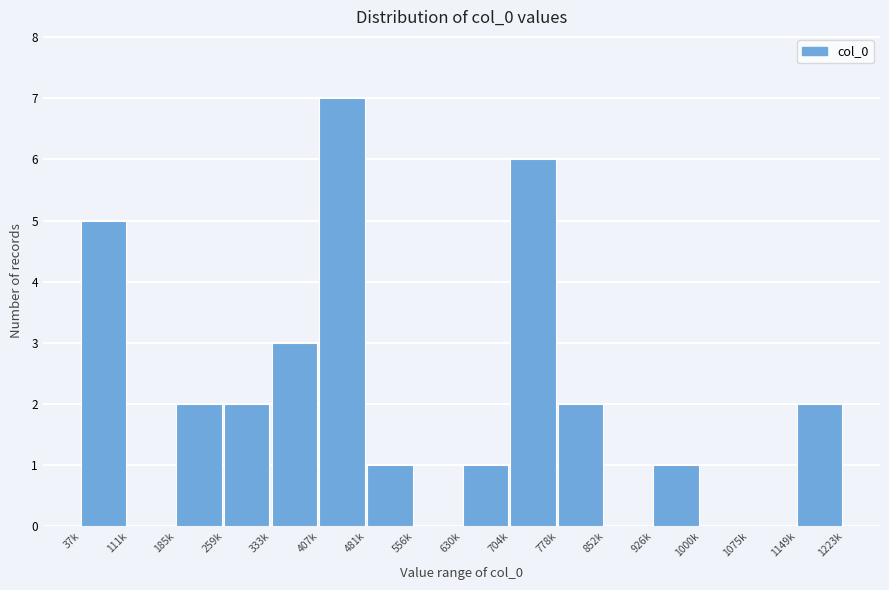

Reading left to right, extract all data points from this chart.

37k=5	111k=0	185k=2	259k=2	333k=3	407k=7	481k=1	556k=0	630k=1	704k=6	778k=2	852k=0	926k=1	1000k=0	1075k=0	1149k=2